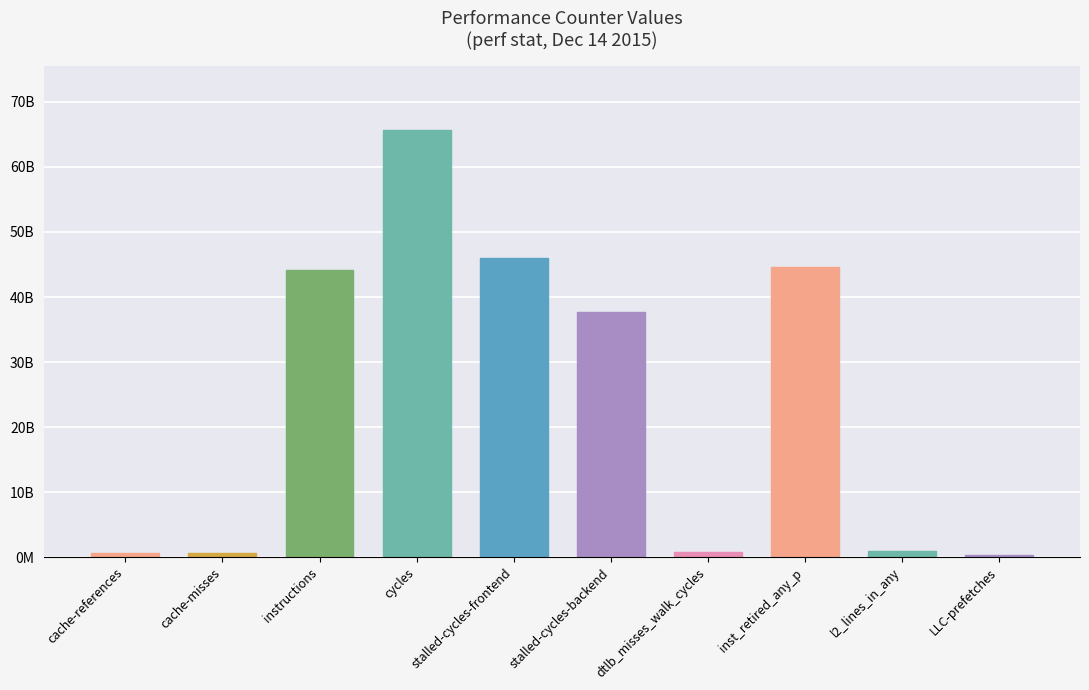

Are the bars horizontal?

No